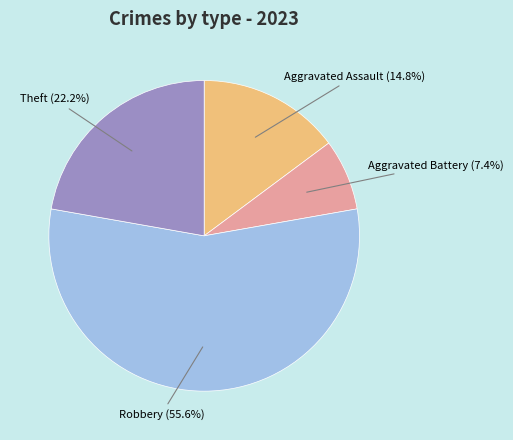

Rank the categories by value from lowest to highest.

Aggravated Battery, Aggravated Assault, Theft, Robbery